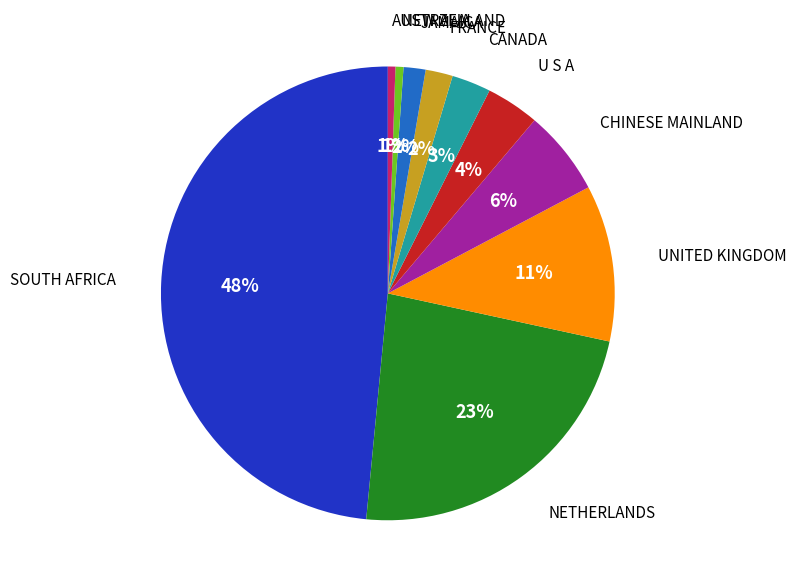

Between UNITED KINGDOM and U S A, which is larger?

UNITED KINGDOM